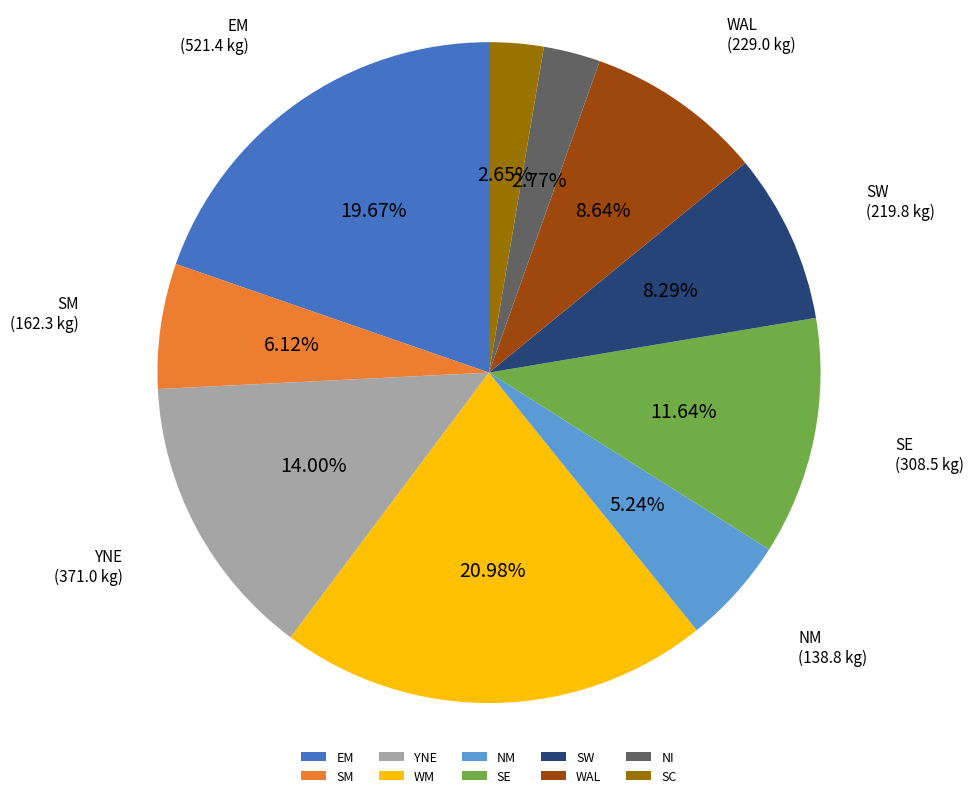

To the nearest percent, what percentage of the pie is EM?

20%